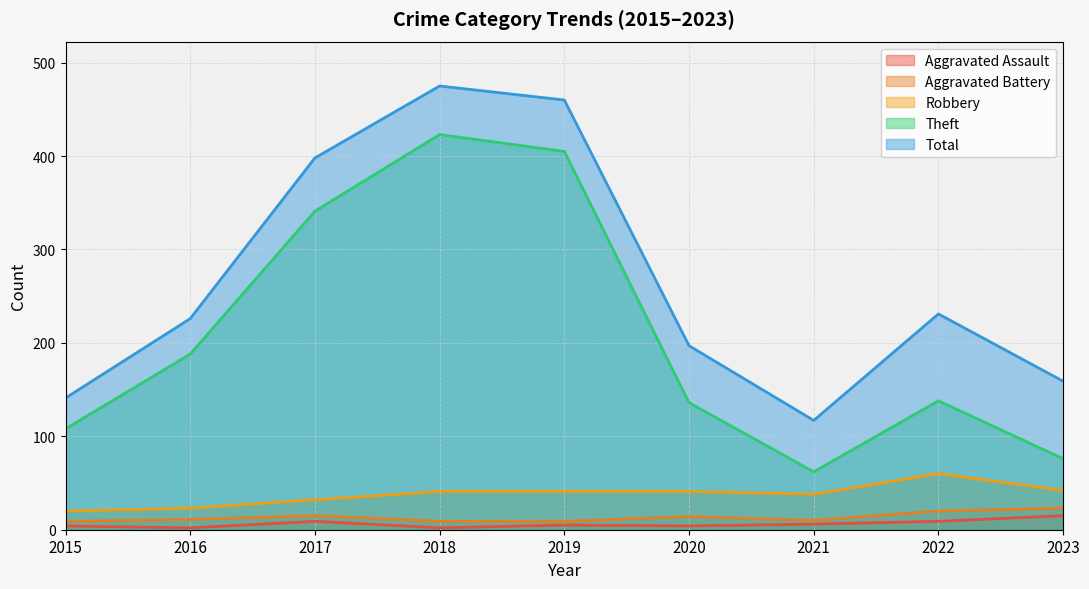

At which label is Aggravated Battery closest to 16?

2017